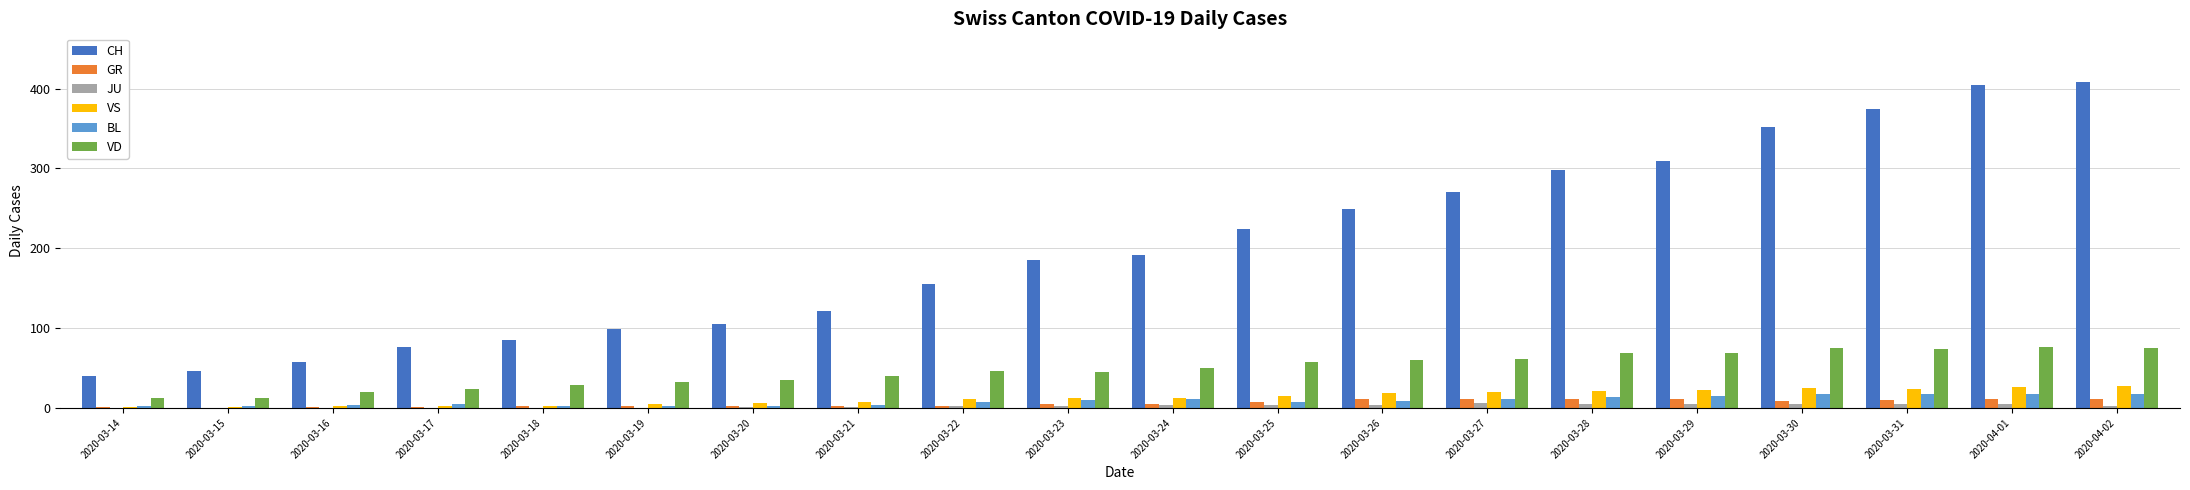

What is the maximum value shown in the chart?

408